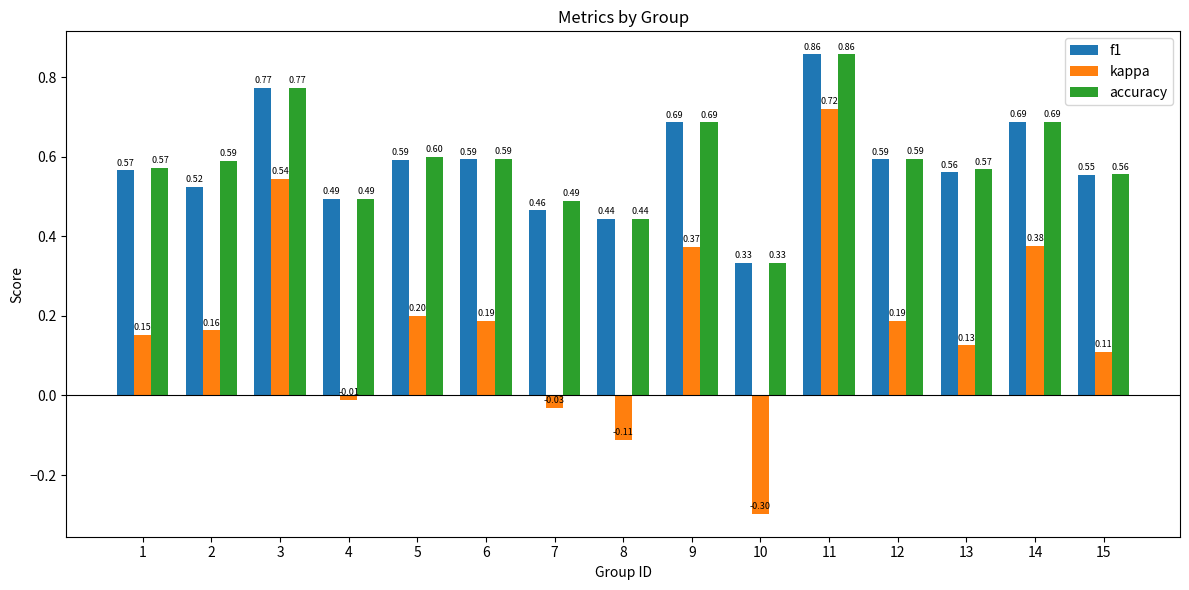

What is the sum of all f1 values?

8.7